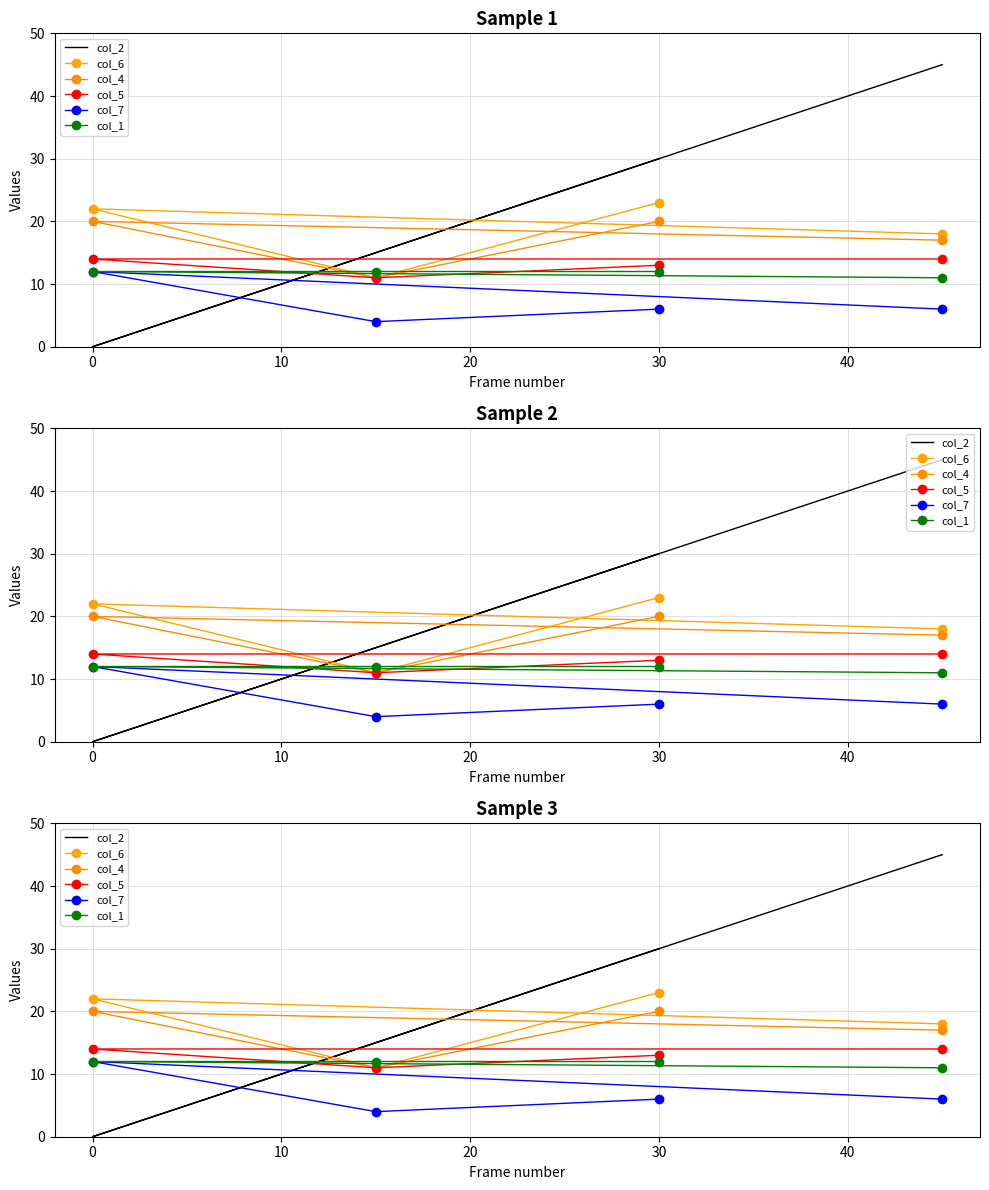

What is the average value of the col_4 series?

17